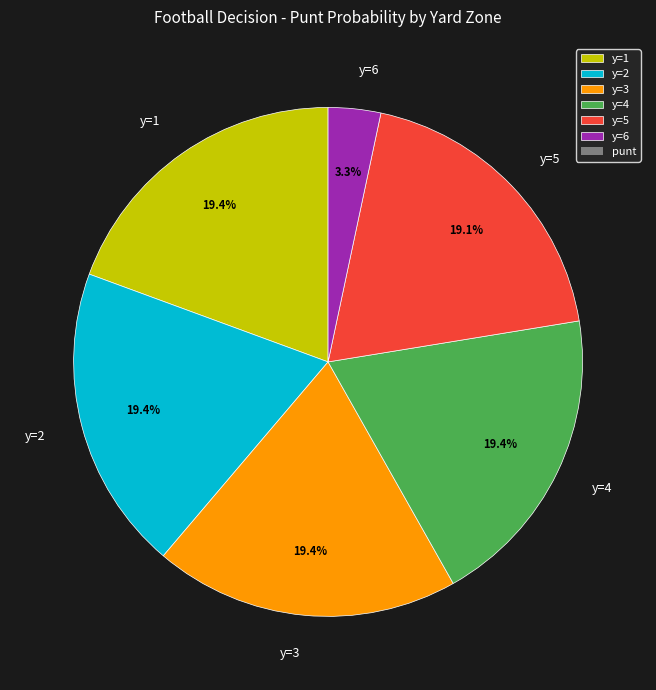

True or false: y=4 accounts for 33% of the total.

False